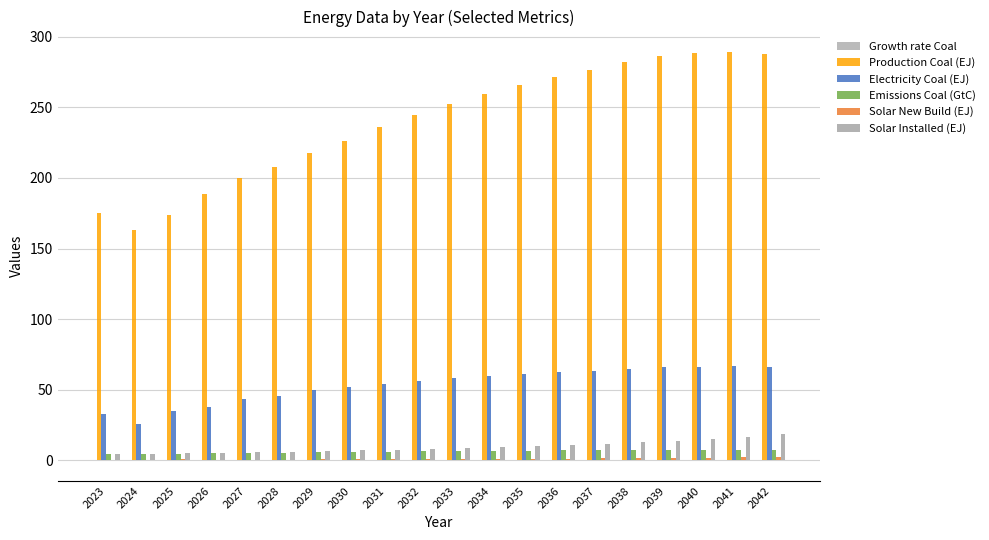

Which series has the largest range (max minus min)?

Production Coal (EJ)